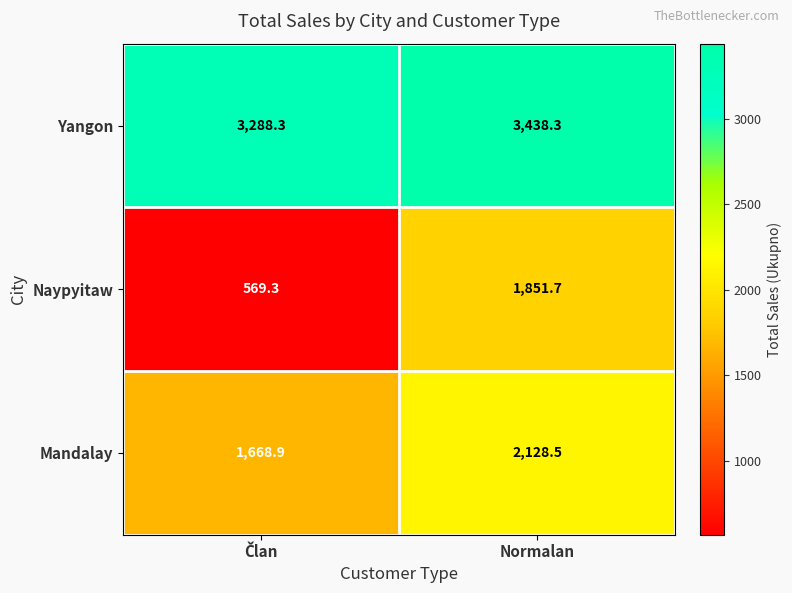

At which label does Mandalay first exceed 2128?

Normalan